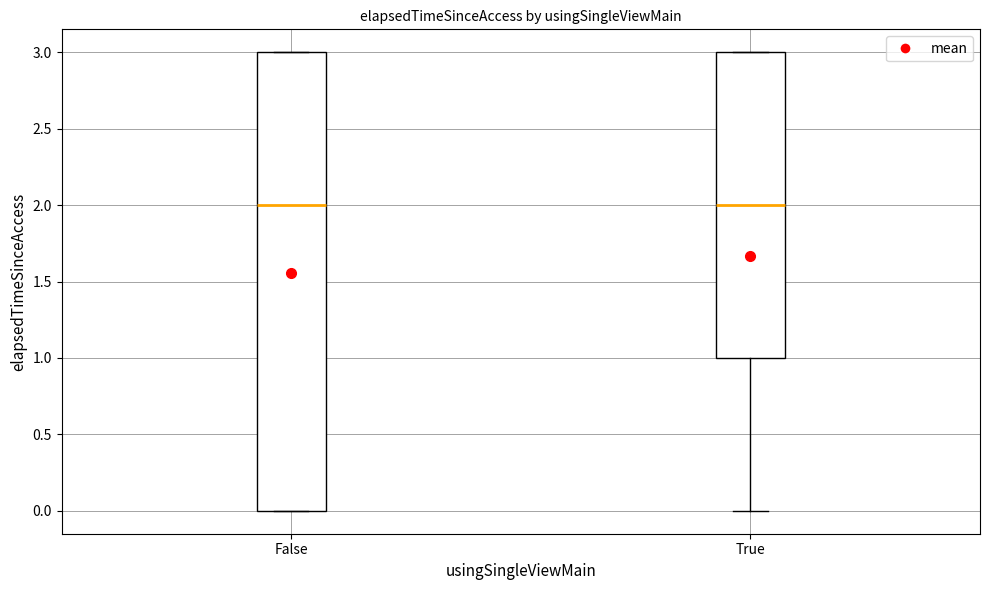

Reading left to right, transcribe this box plot: for each box, give where its median line is, the range the box spans, and where its two whiskers end, as read against the y-axis. The values are not printed on the chart, so give them approximately, as read against the axis.

False: median 2, box 0 to 3, whiskers 0 to 3
True: median 2, box 1 to 3, whiskers 0 to 3